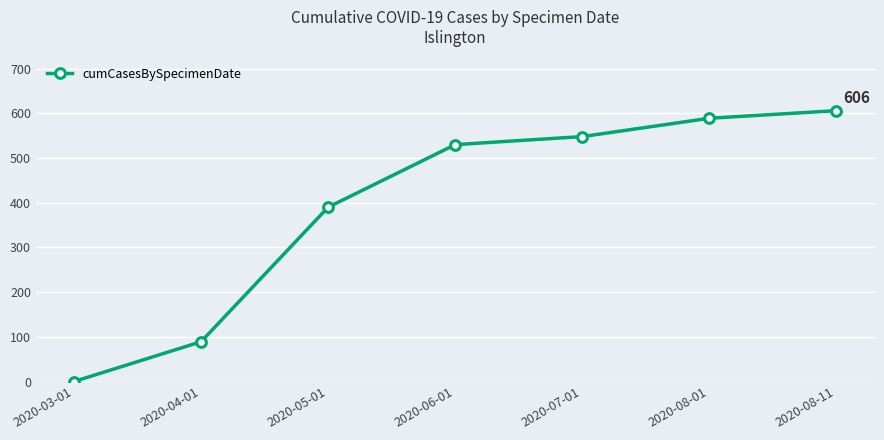

At which category does the chart reach its minimum across all series?

2020-03-01